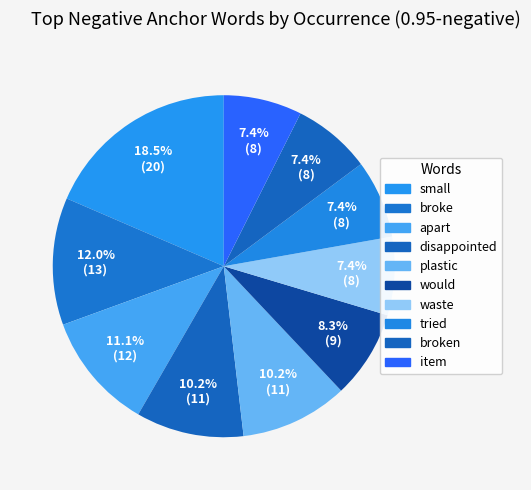

Count the number of slices in the pie.

10